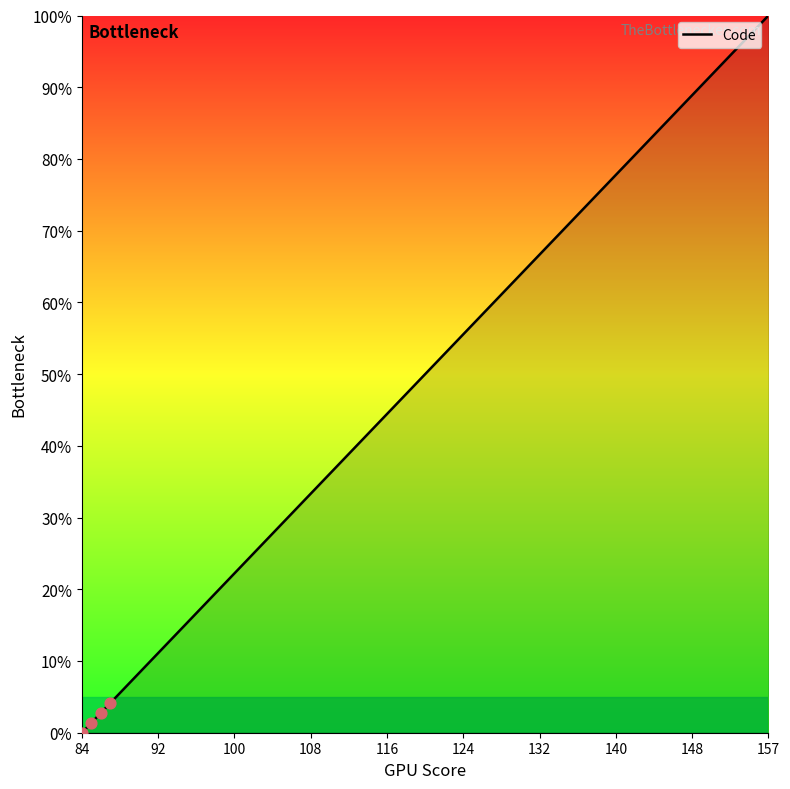

What is the difference between the maximum and minimum values?

100.0